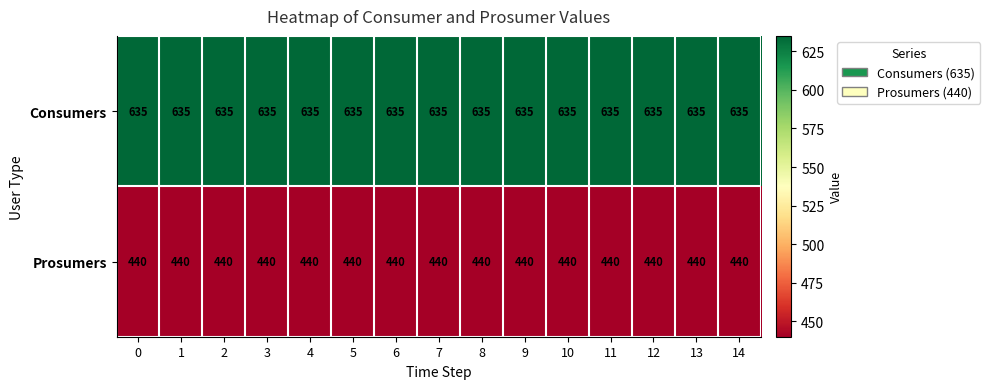

How many series are shown in this chart?

2